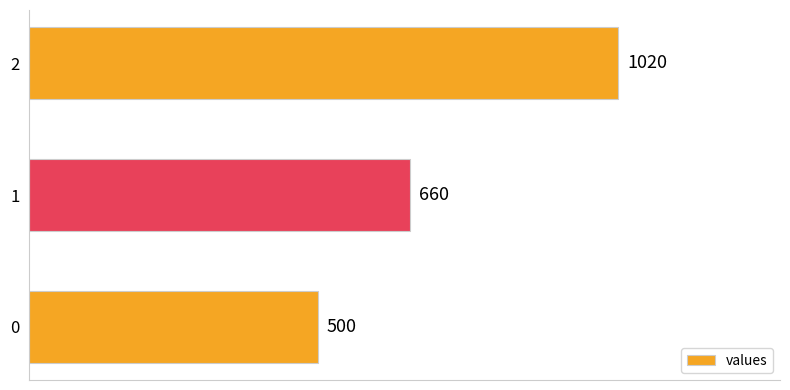

What is the minimum value shown in the chart?

500